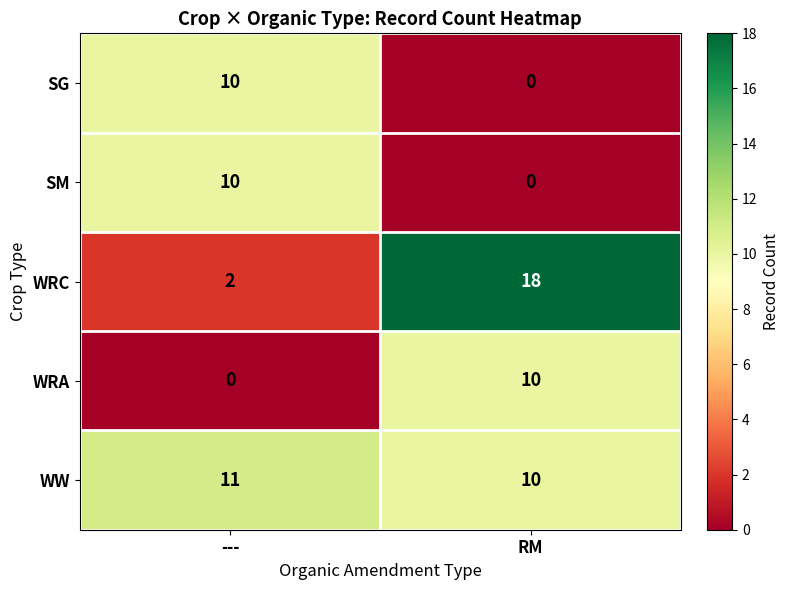

Which series has the widest spread of values?

WRC